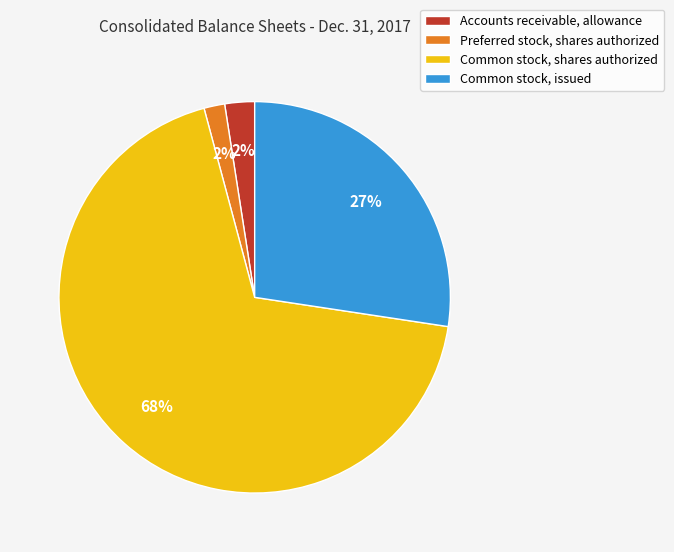

To the nearest percent, what is the difference between the largest and smallest slice percentages?

67%